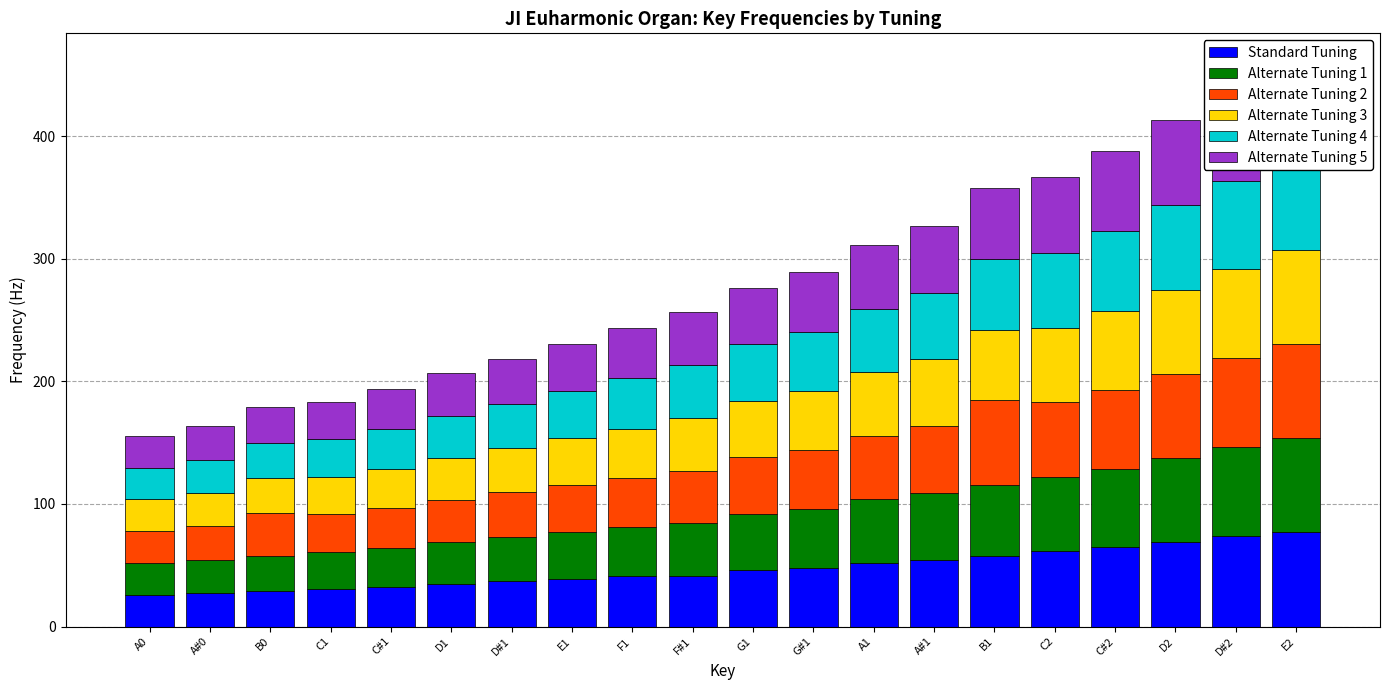

What is the difference between the second highest and minimum values in the Alternate Tuning 5 series?

47.8